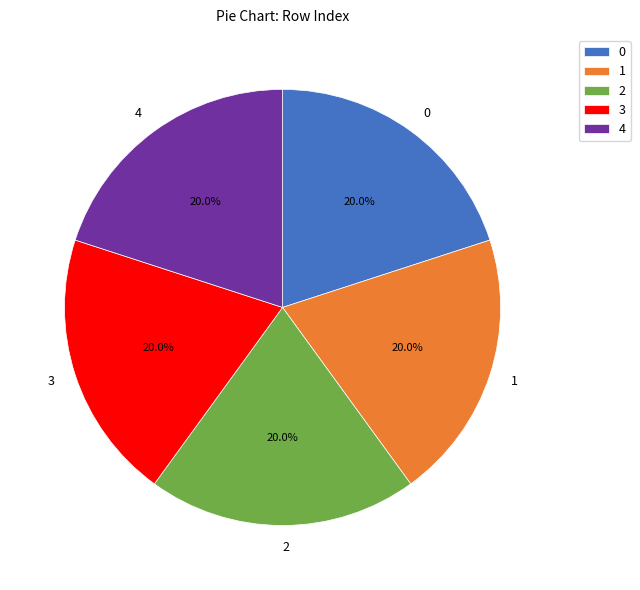

Approximately how many times larger is the value at 3 compared to 1?

1.0